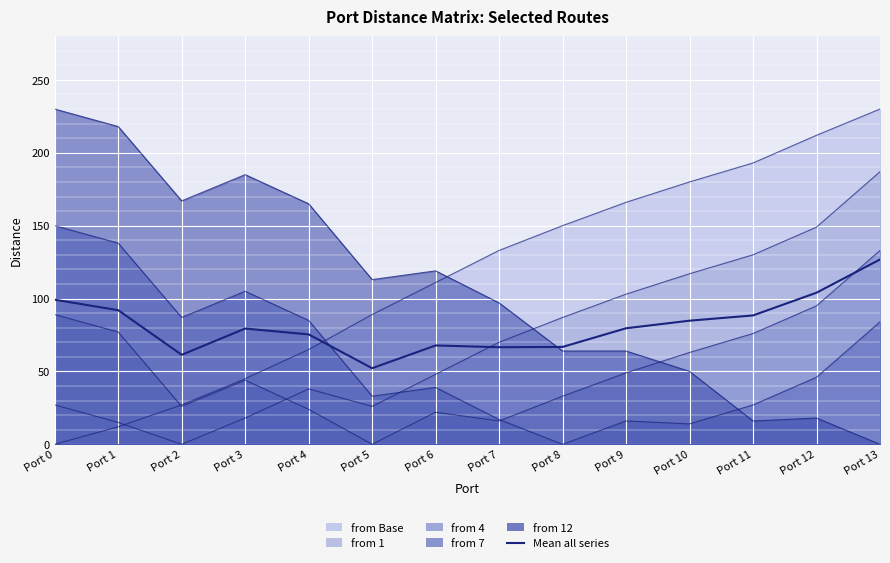

Read the value at Port 0.

99.2